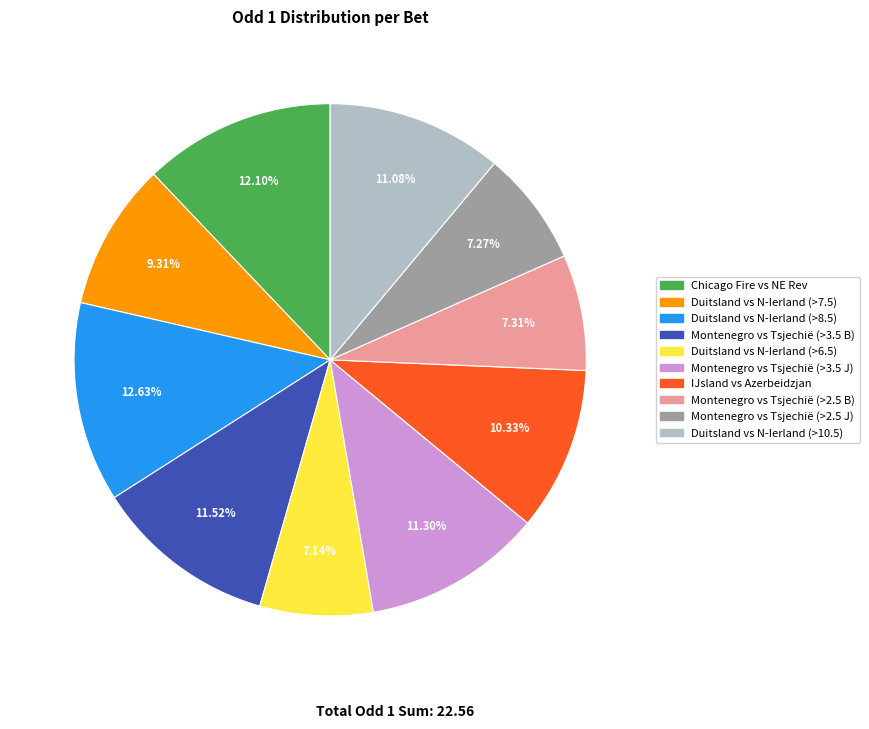

Is there any slice that represents more than half of the pie?

No